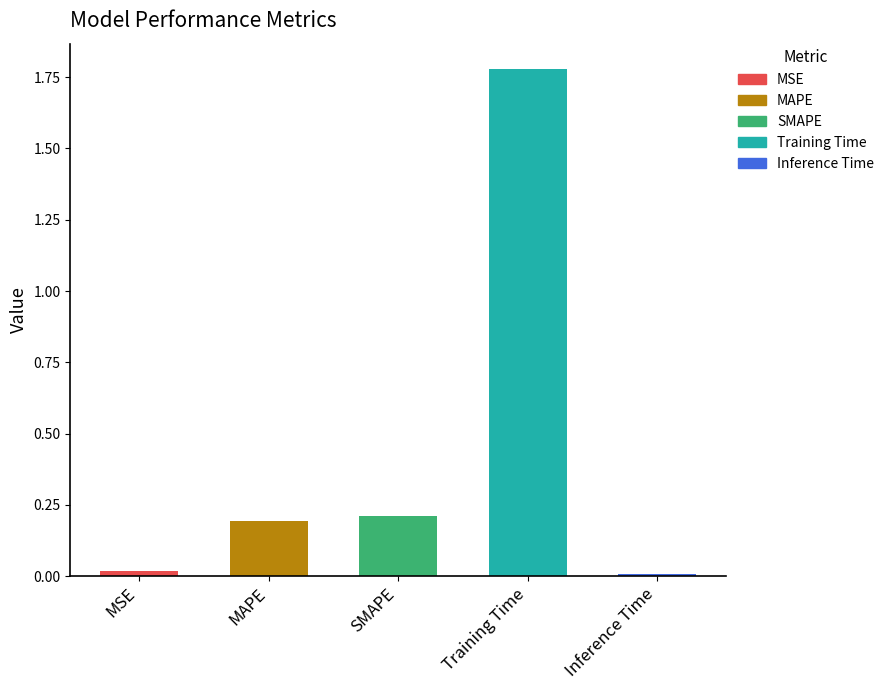

The chart shows a value of 0.2 at SMAPE. True or false?

True